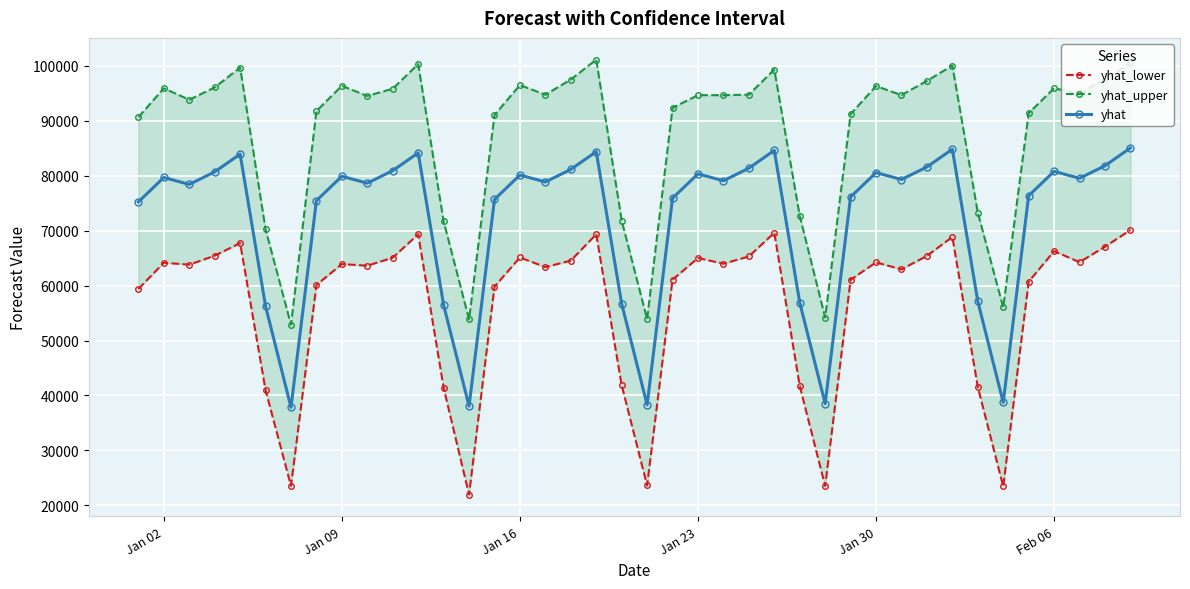

Rank the series by their average value, from lowest to highest.

yhat_lower, yhat, yhat_upper